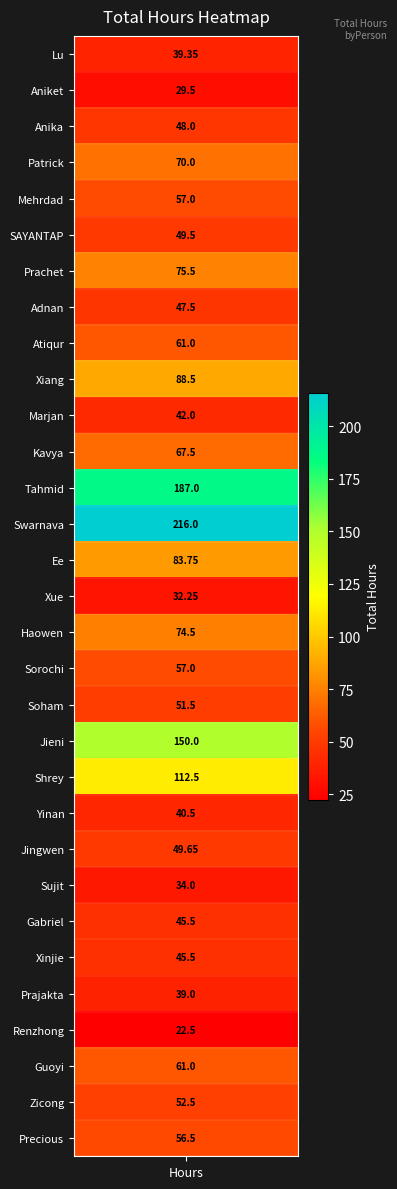

At which label is the value closest to 119?

Shrey